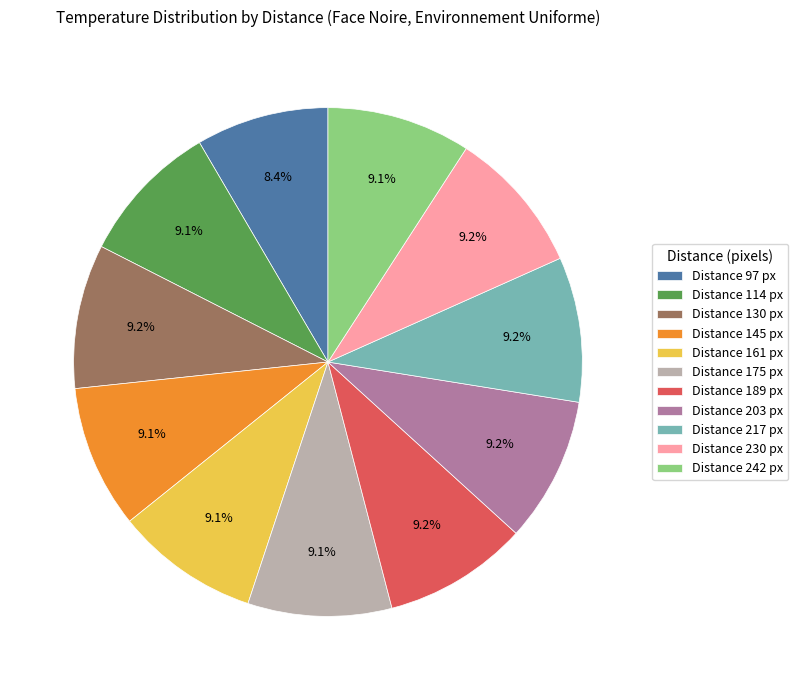

Is Distance 97 px the majority of the pie?

No